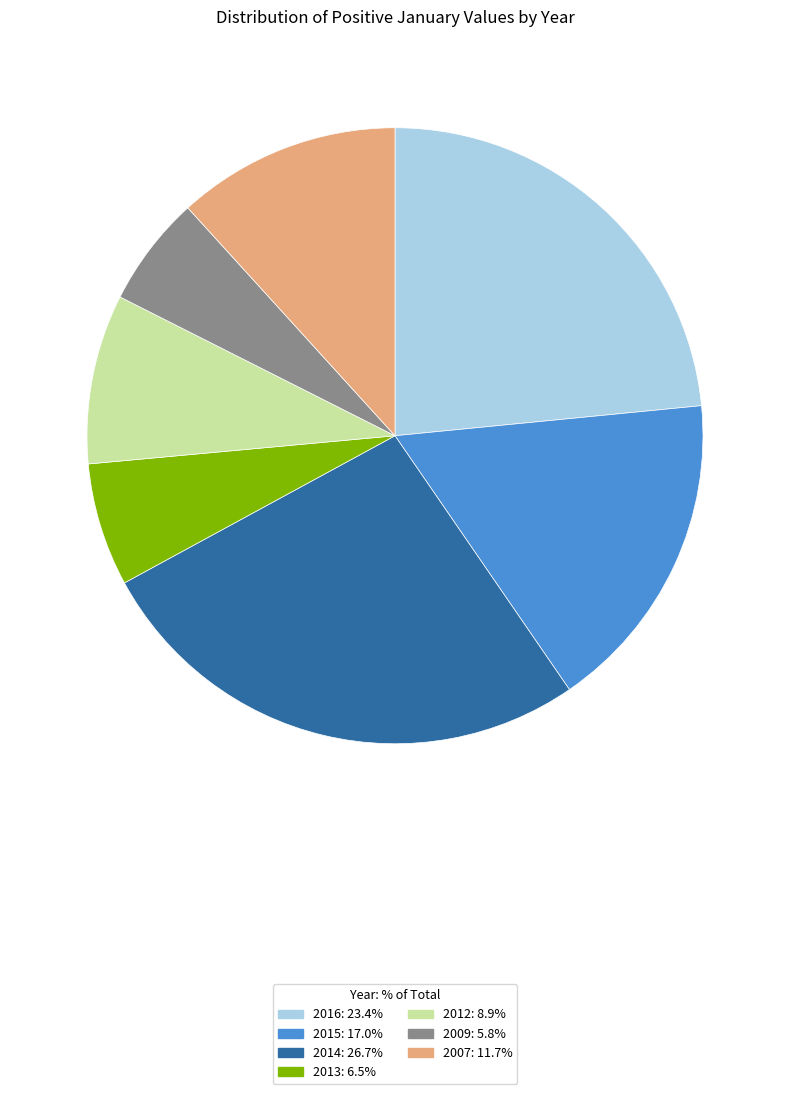

Combined, do 2009: 5.8% and 2007: 11.7% account for over 50%?

No